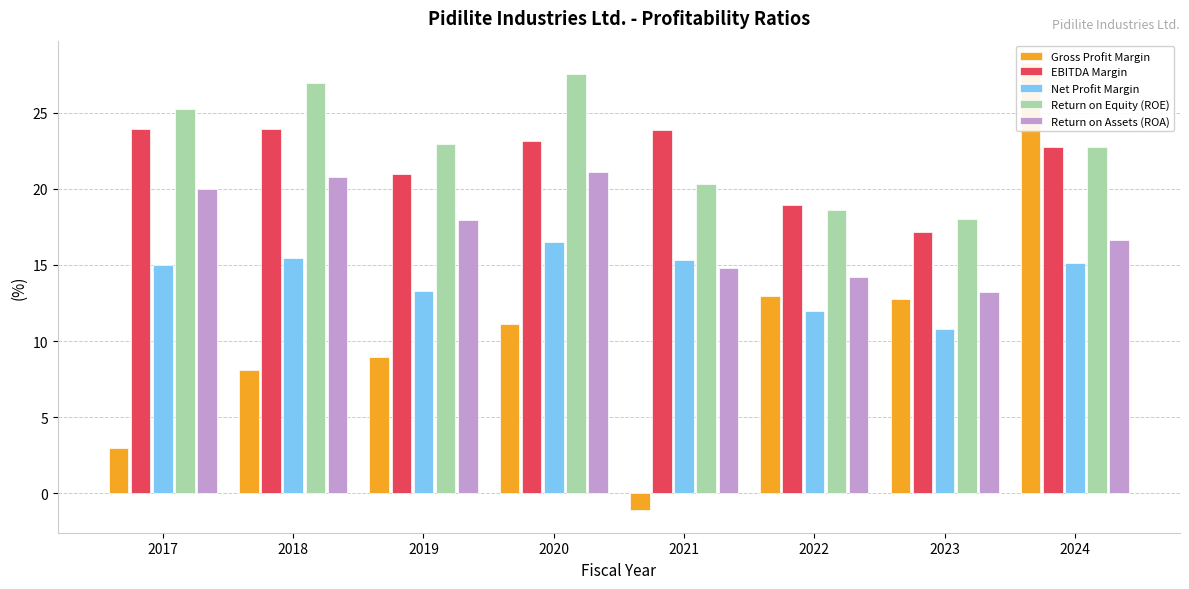

How many bars are there in each group?

5